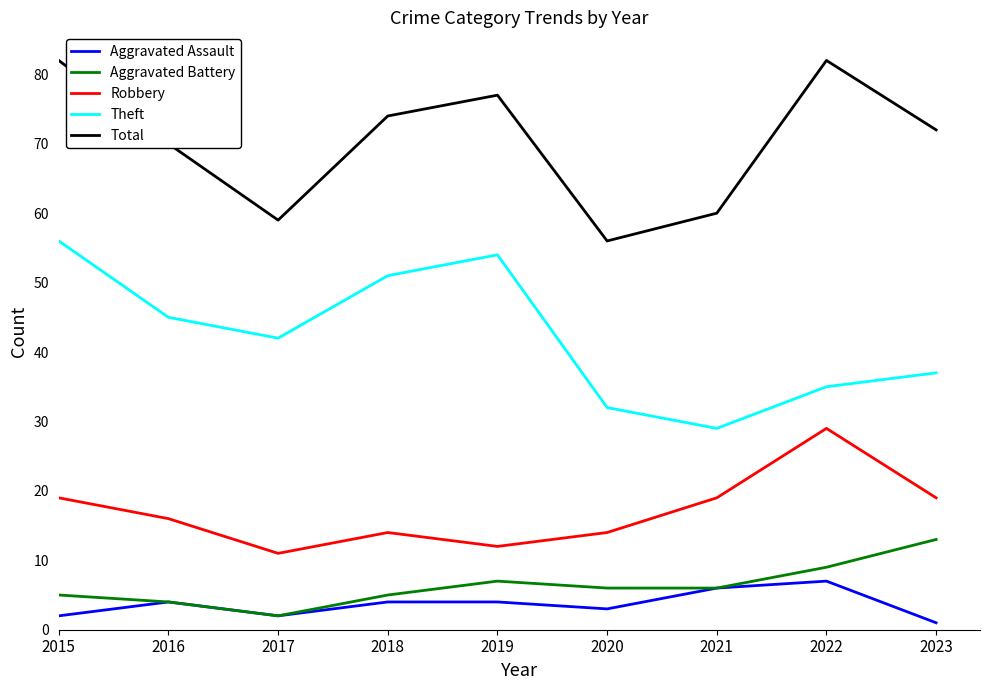

What value does the Aggravated Battery series have at 2023?

13